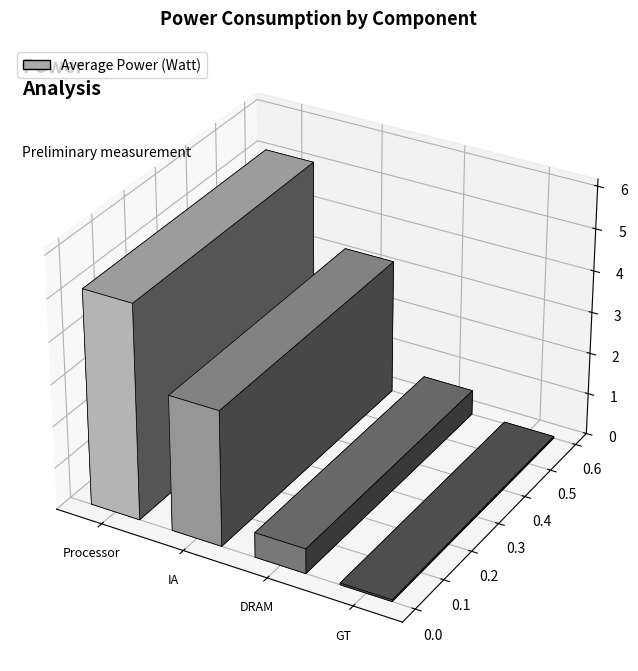

What is the value of the 2nd bar from the left?

3.2